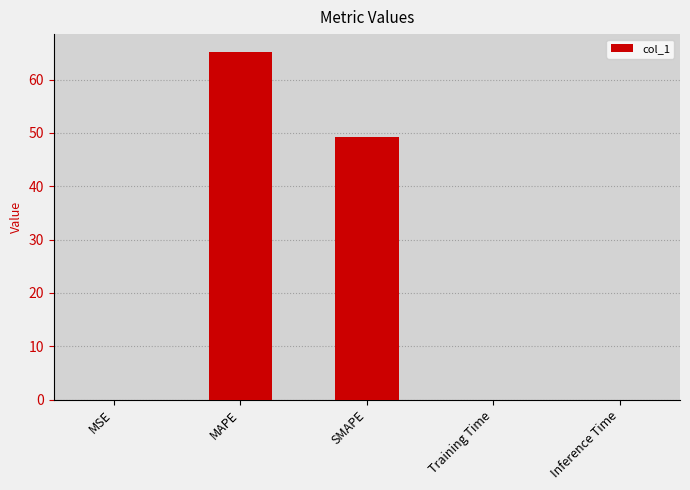

The value at MAPE is 112.0. True or false?

False